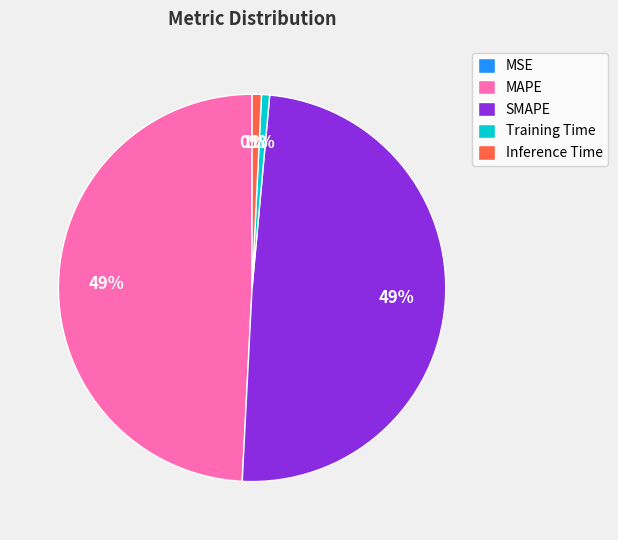

Do SMAPE and MAPE together represent more than half of the pie?

Yes